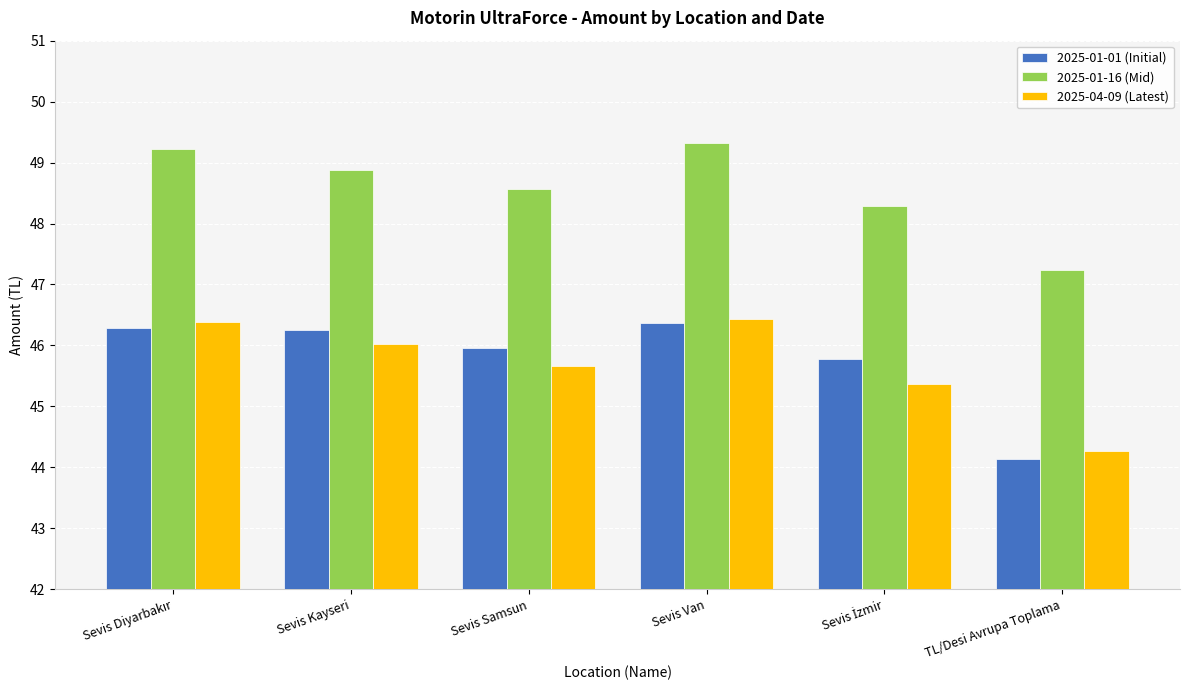

What is the difference between the maximum and second lowest values in the 2025-01-01 (Initial) series?

0.6